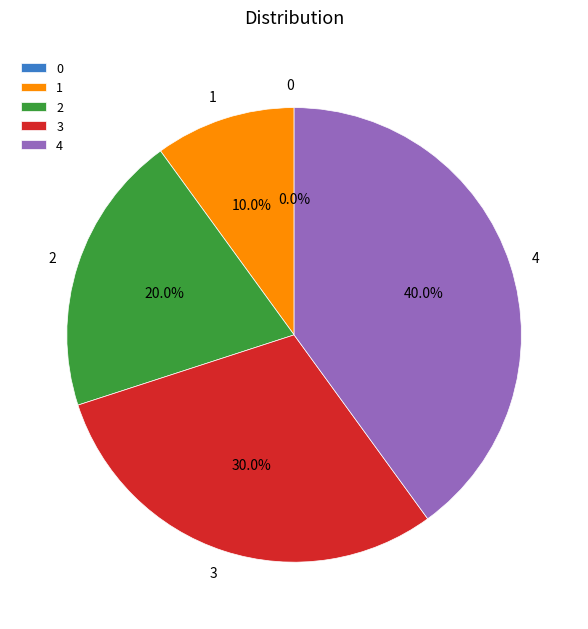

Between 0 and 2, which is larger?

2